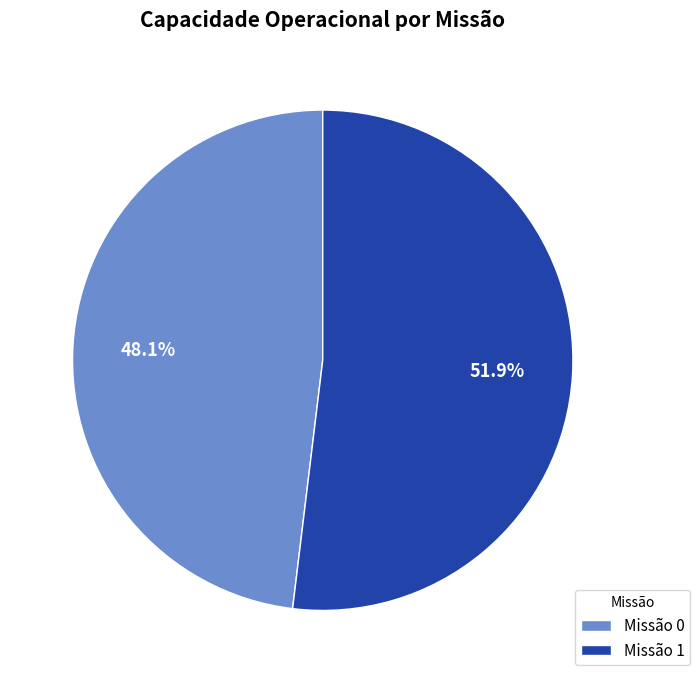

What portion of the pie excludes Missão 0?

51.9%